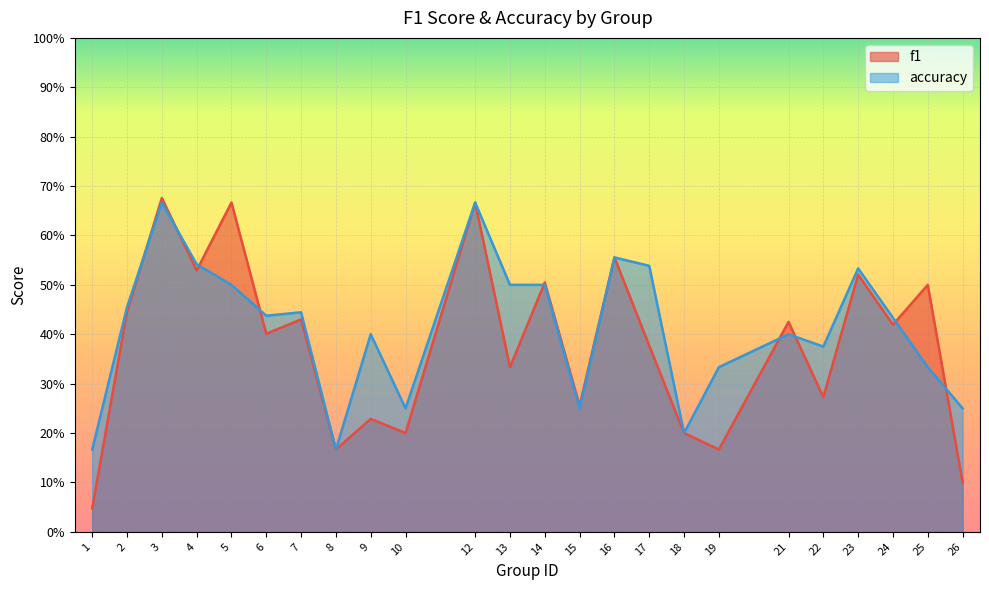

Where do accuracy and f1 first cross each other?

2 and 3